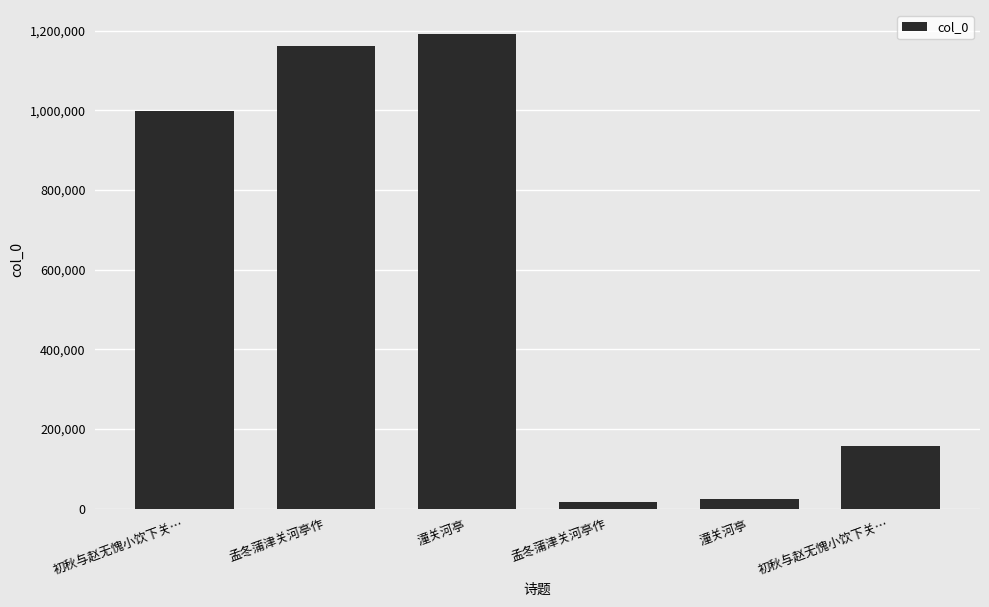

Are the bars horizontal?

No